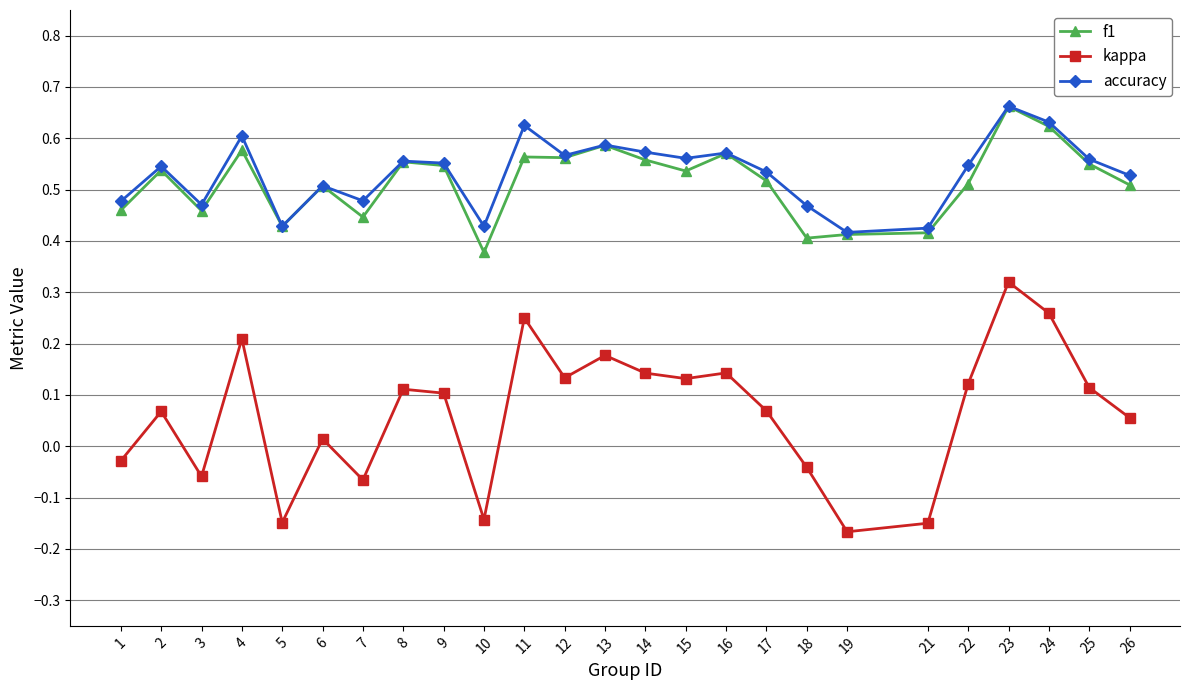

How many interior local peaks does the kappa series have?

8